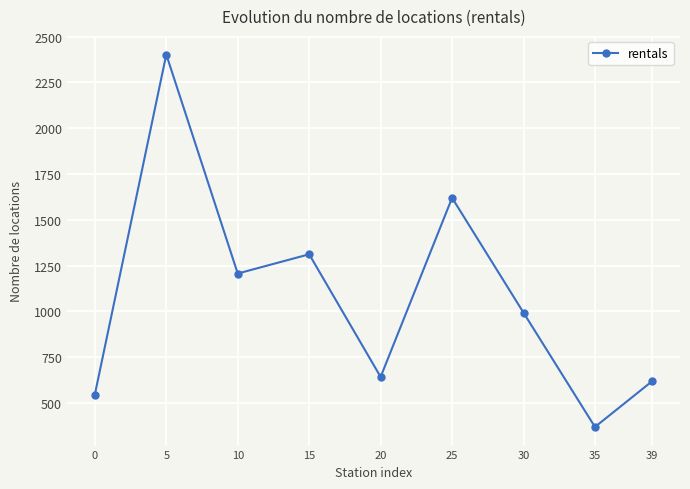

What is the difference between the values at 35 and 5?

2032.7